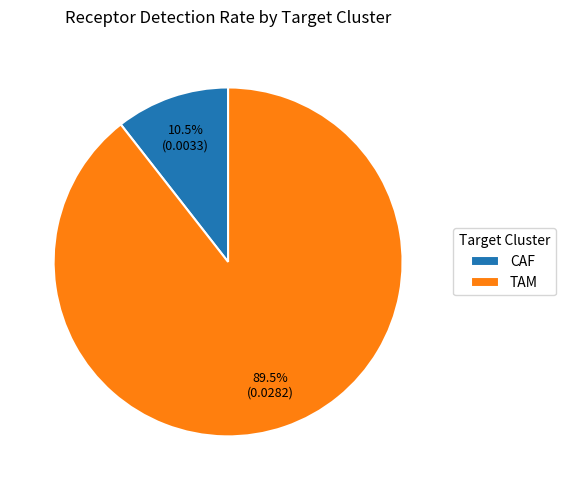

Is the sum of CAF and TAM greater than half?

Yes